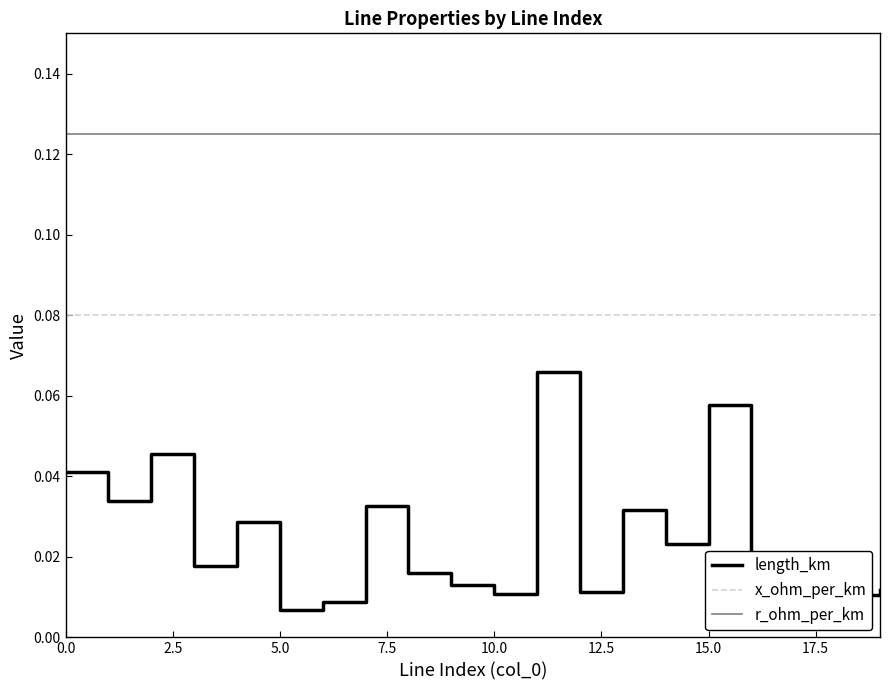

True or false: x_ohm_per_km and r_ohm_per_km cross at least once.

False